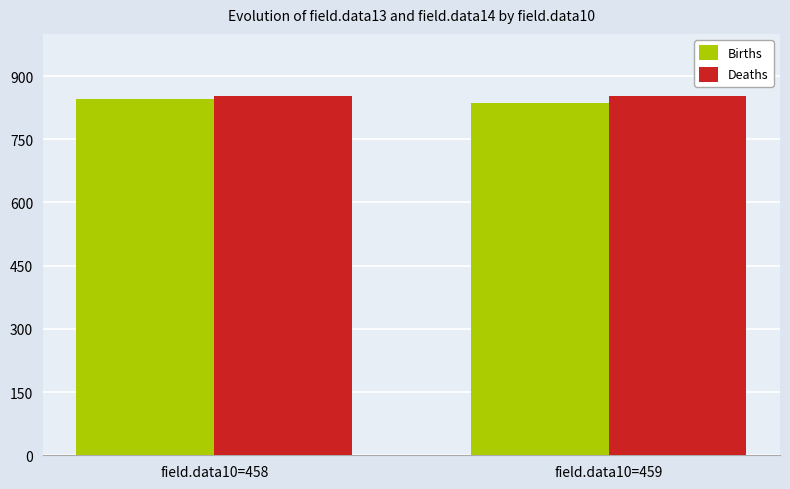

Reading left to right, what are all the values shown in this chart?

Births: field.data10=458=845	field.data10=459=836
Deaths: field.data10=458=853	field.data10=459=853